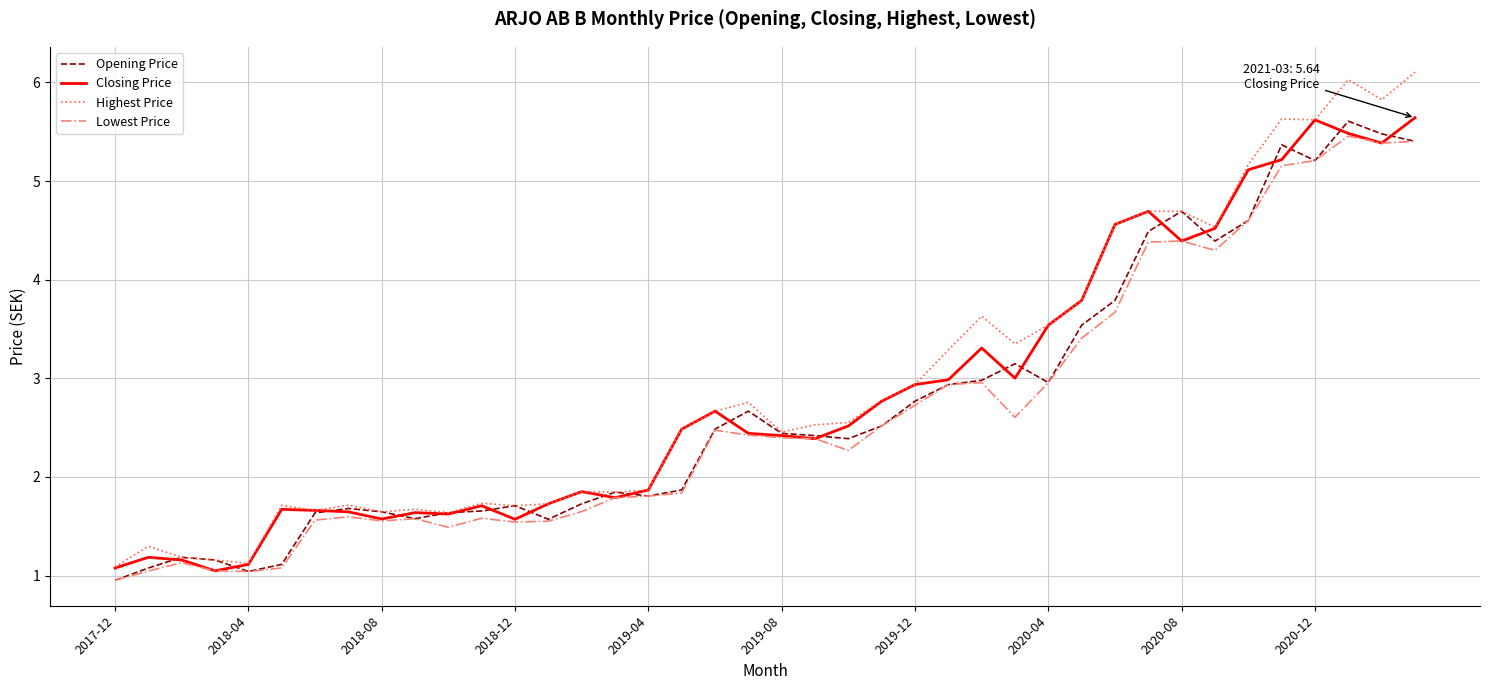

What is the minimum value shown in the chart?

1.0